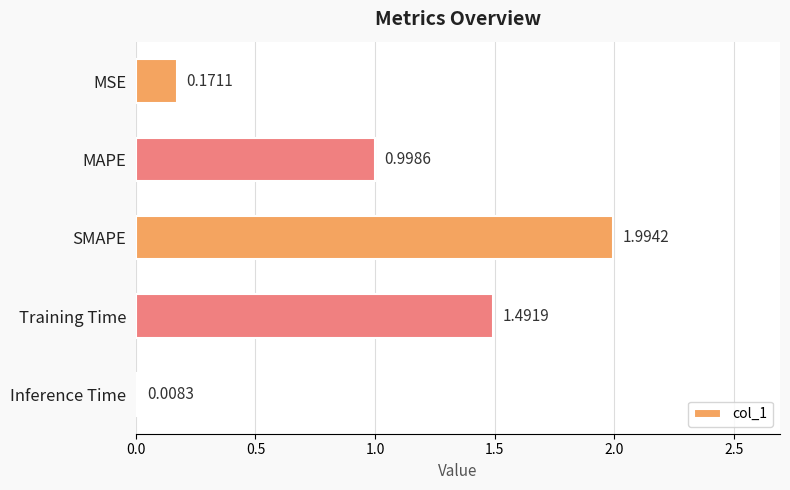

What is the difference between the maximum and second lowest values?

1.8